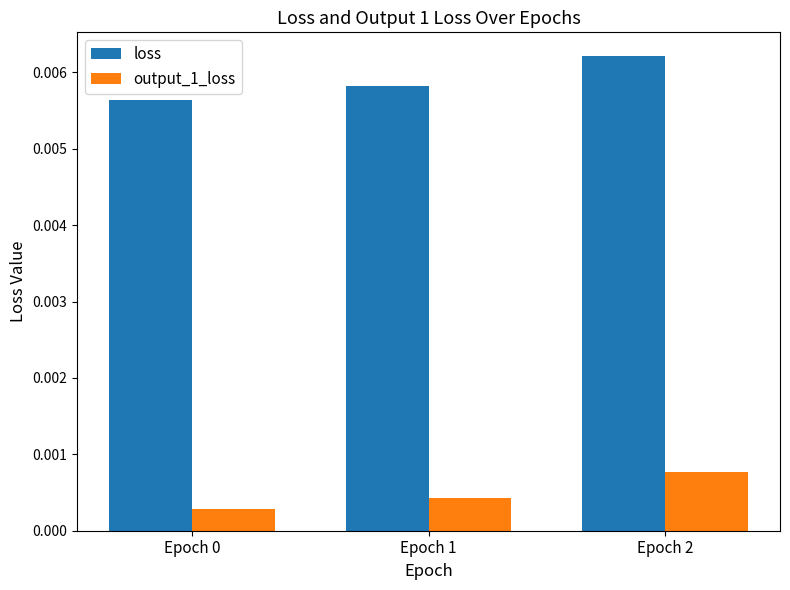

Which category has the highest value in the loss series?

Epoch 2